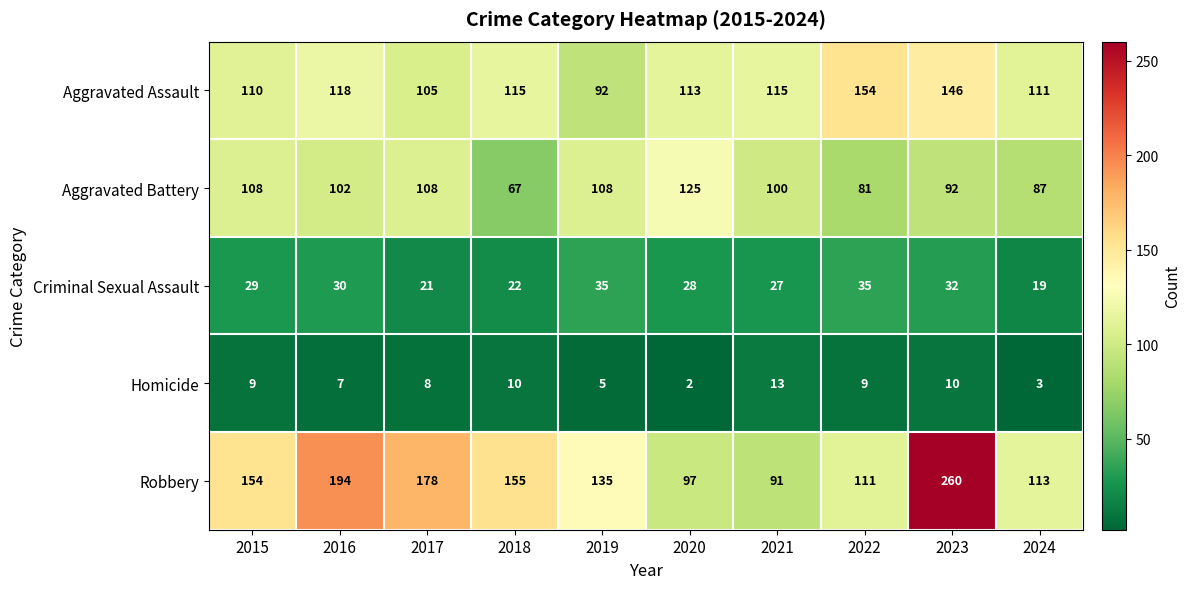

Which series has the largest total across all categories?

Robbery